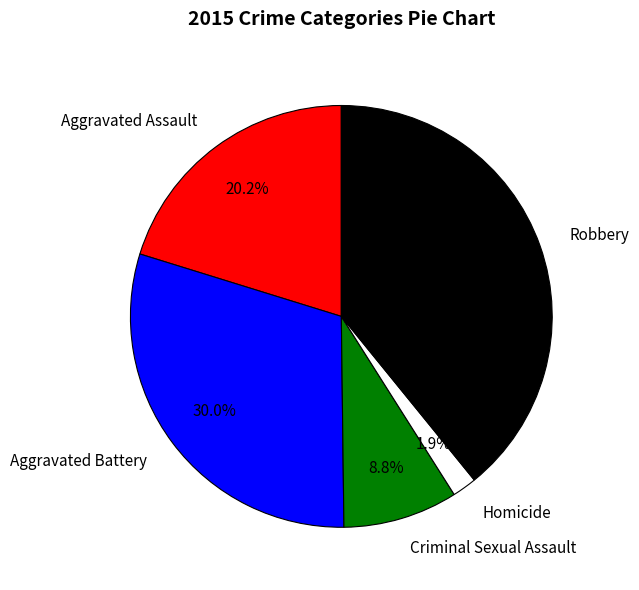

To the nearest percent, what percentage of the pie is Criminal Sexual Assault?

9%